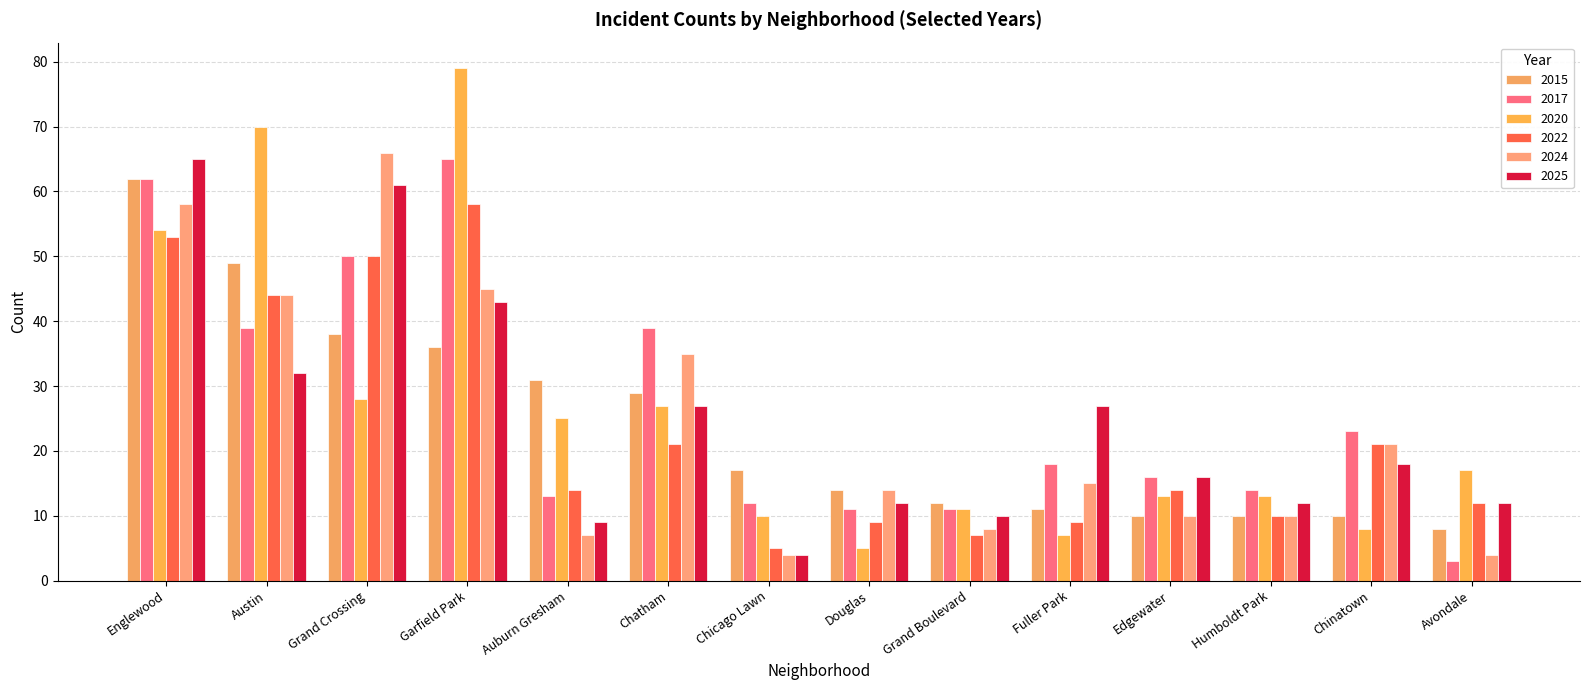

How many data points in 2020 are less than 17?

7